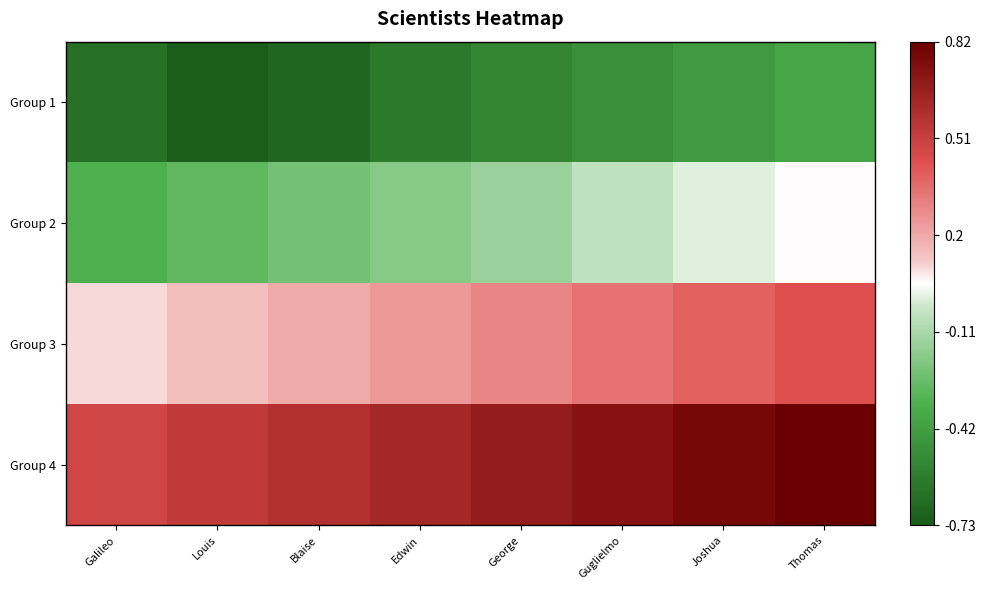

What is the total value across all series at George?

0.3